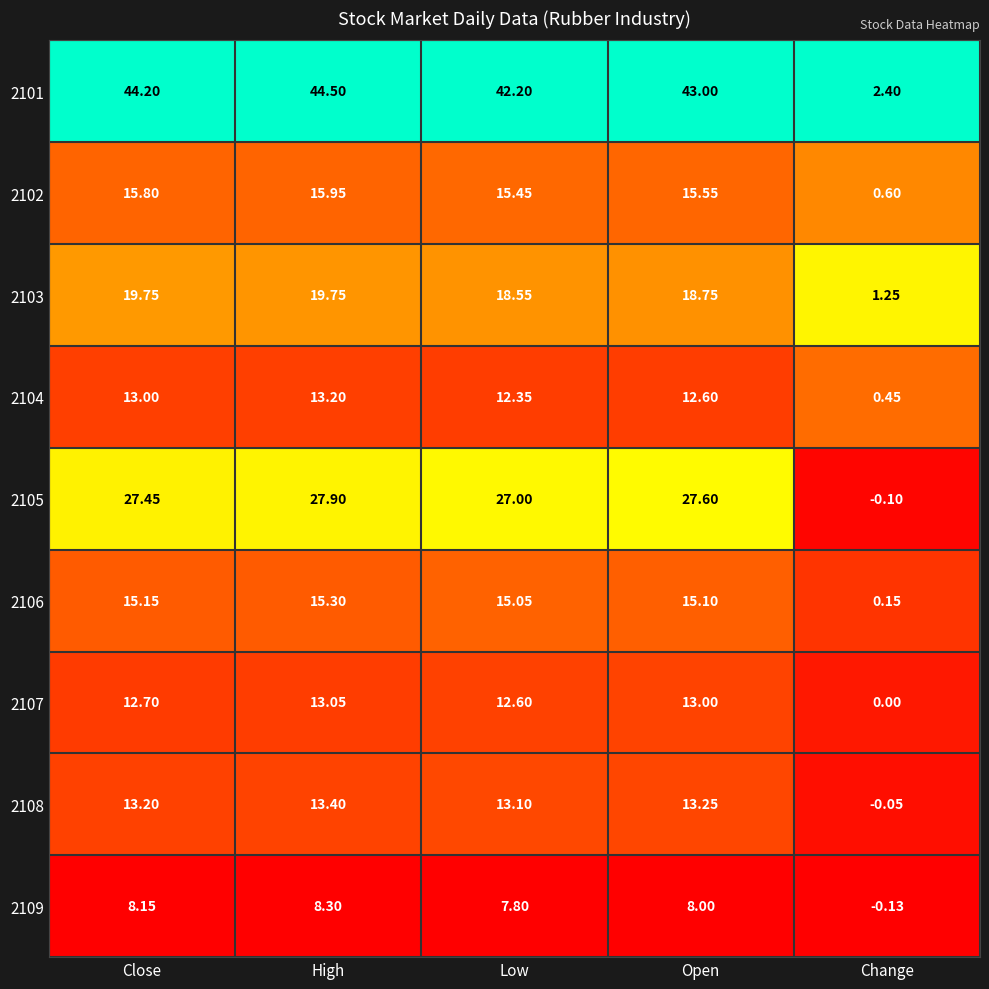

At how many categories does at least one series exceed 0?

5